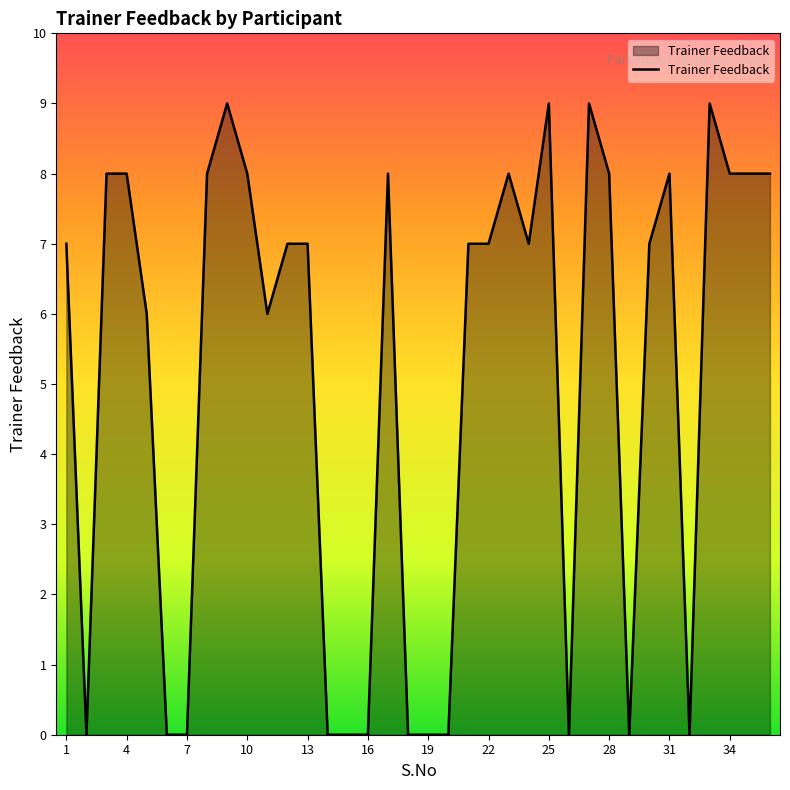

What is the maximum value shown in the chart?

9